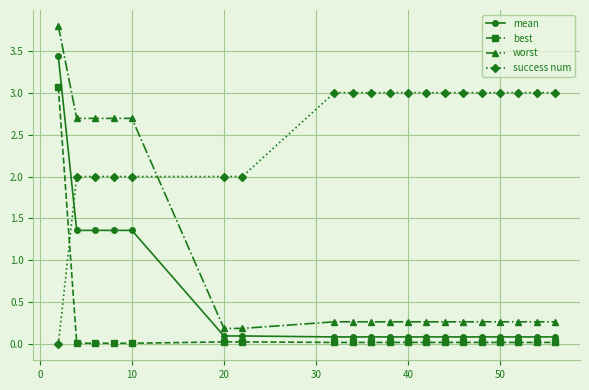

Which series has the largest total across all categories?

success num